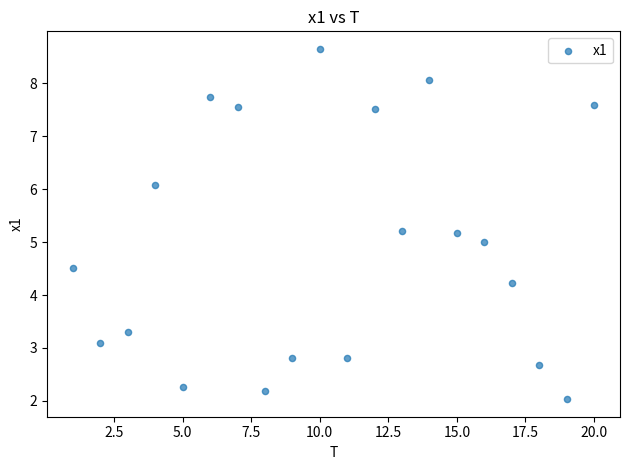

What is the range of X values (max minus min)?

19.0